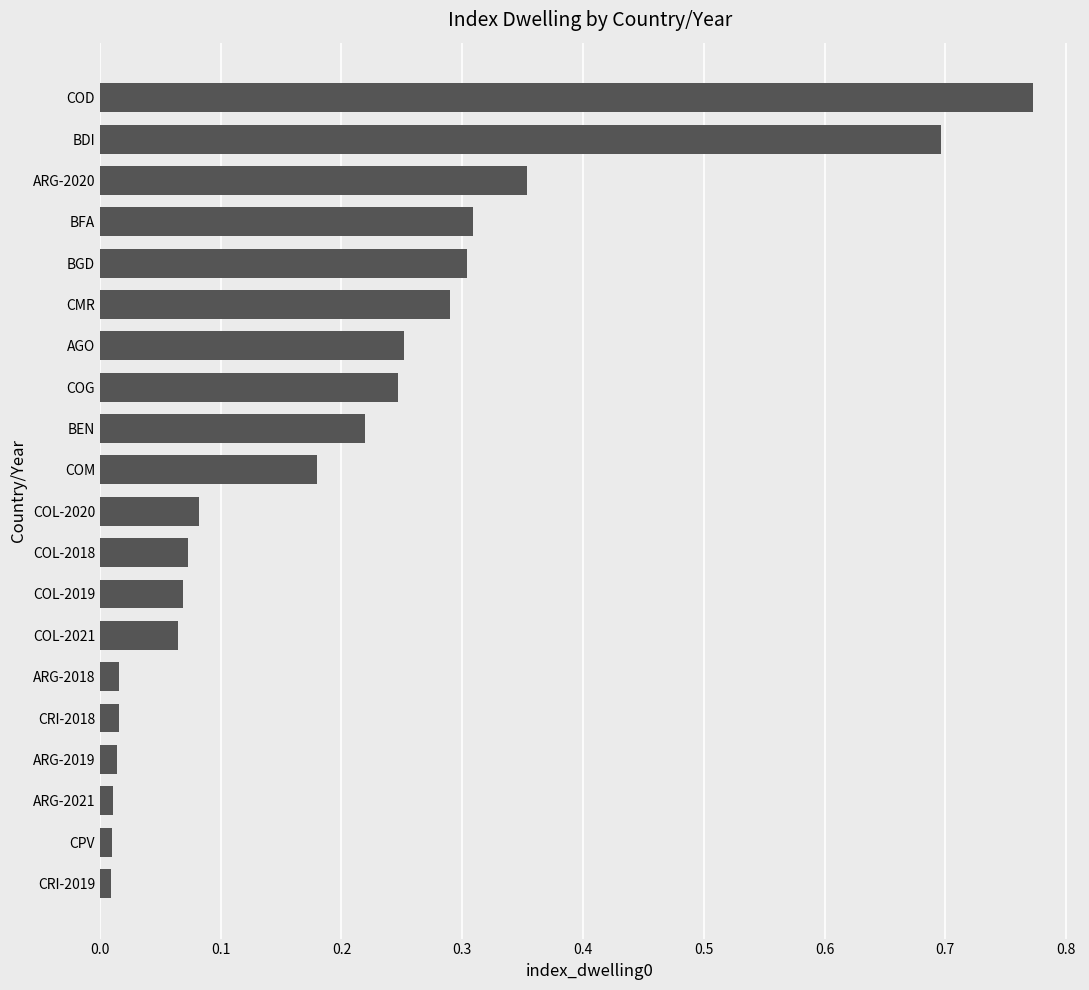

What value does the data have at BDI?

0.7